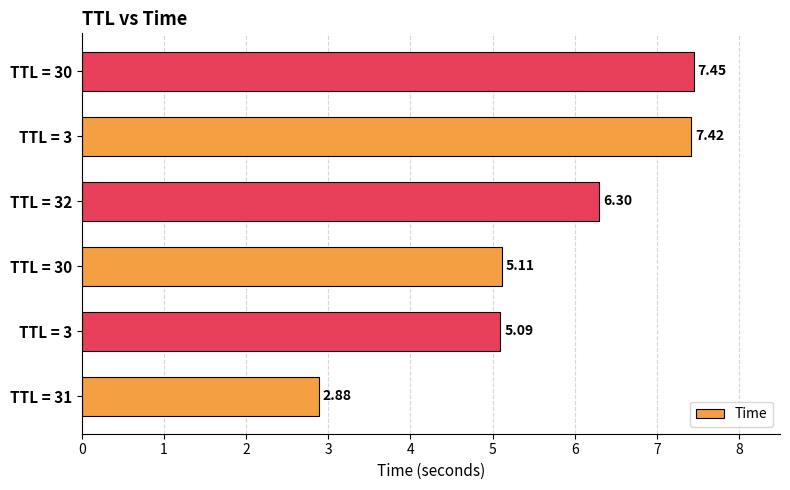

How many values are below 6?

3